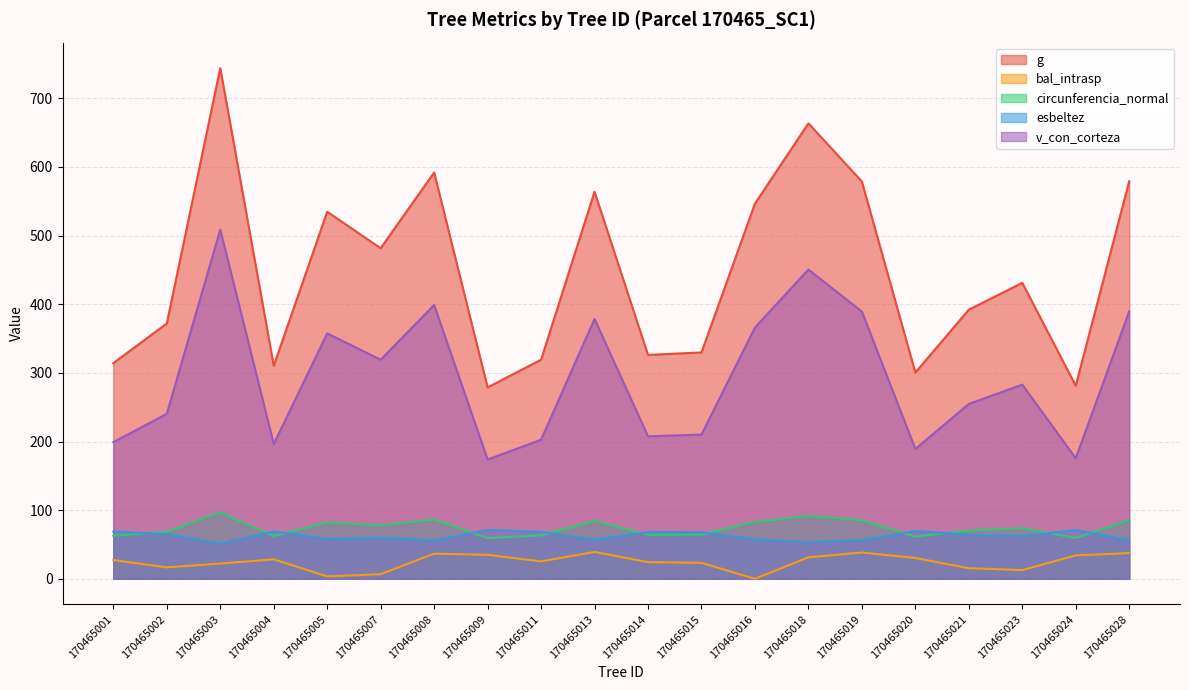

How many categories are shown in the chart?

20